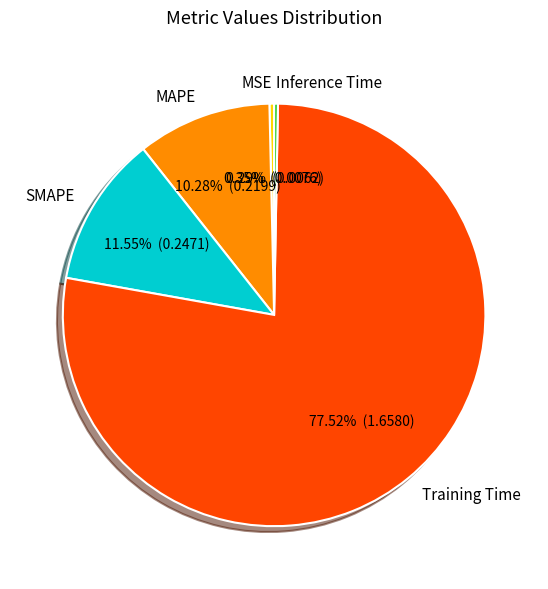

To the nearest percent, what is the combined percentage of Inference Time and Training Time?

78%